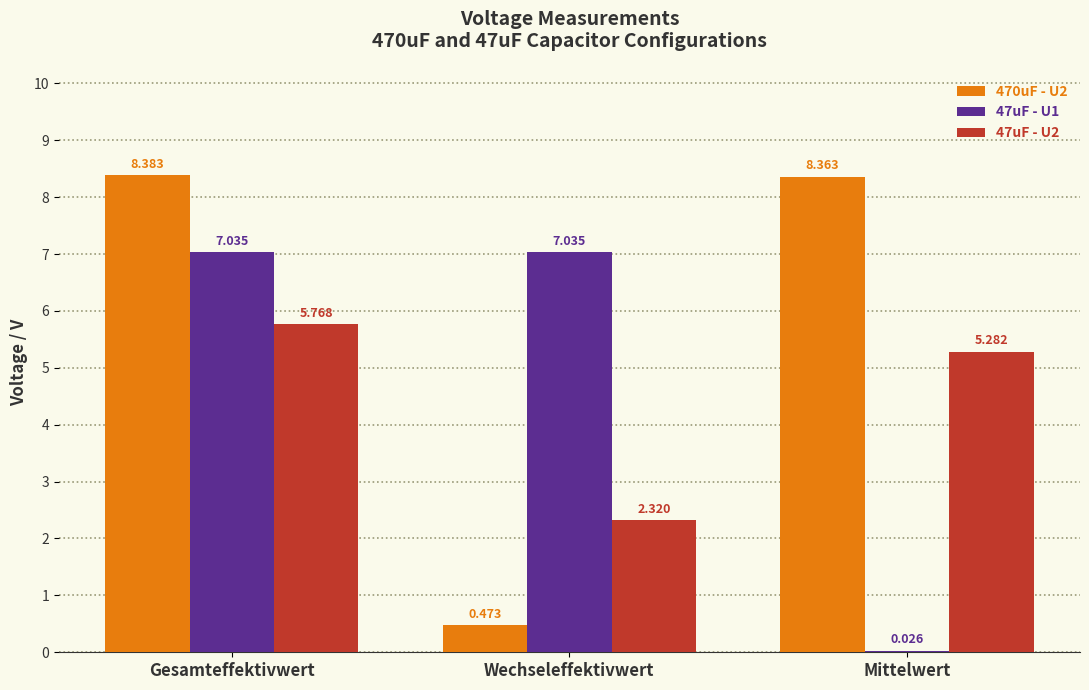

Is the value of 47uF - U1 at Wechseleffektivwert greater than the value of 470uF - U2 at Wechseleffektivwert?

Yes